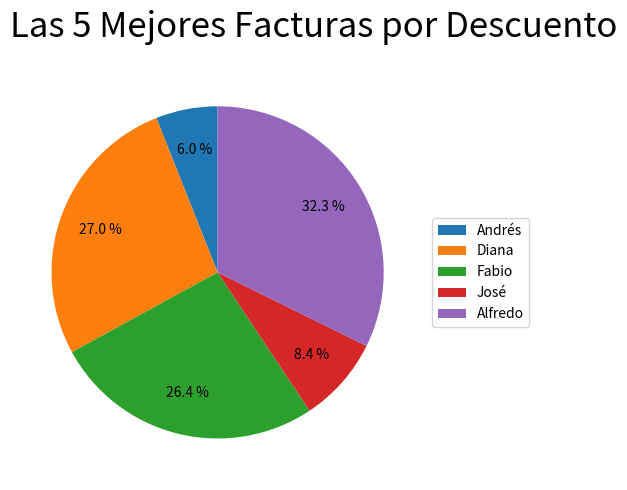

The Diana slice represents 33% of the pie. True or false?

False